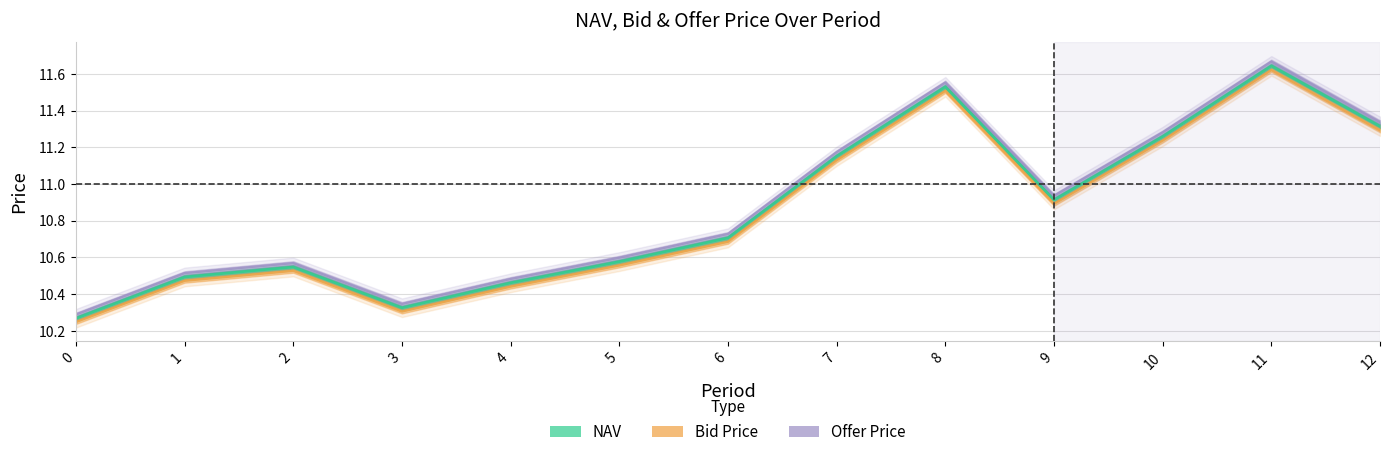

What is the total value across all series at 3?

31.0